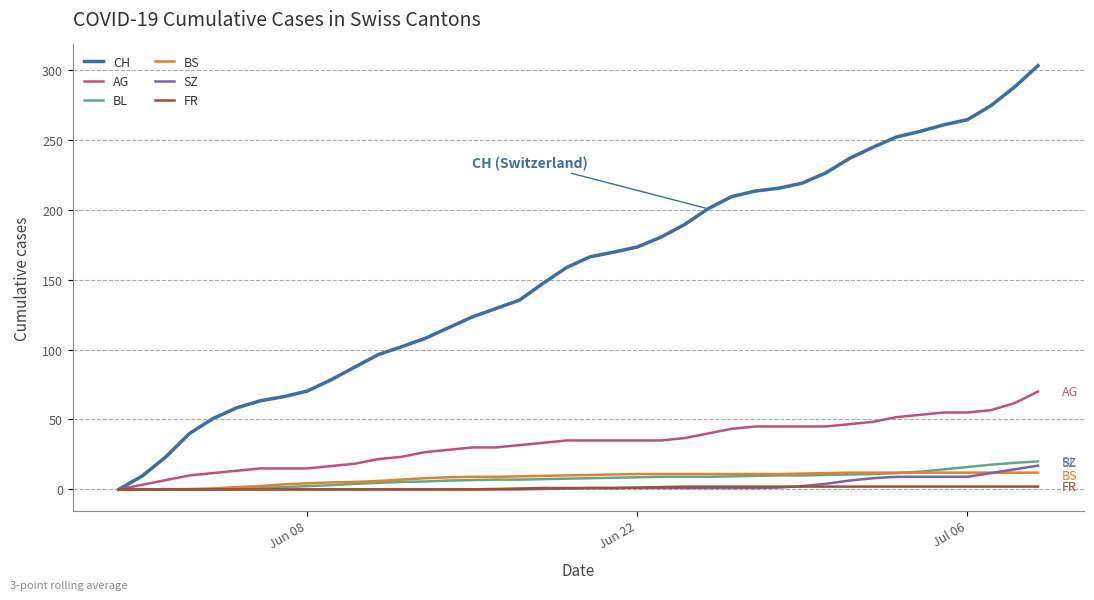

Which series has the largest total across all categories?

CH